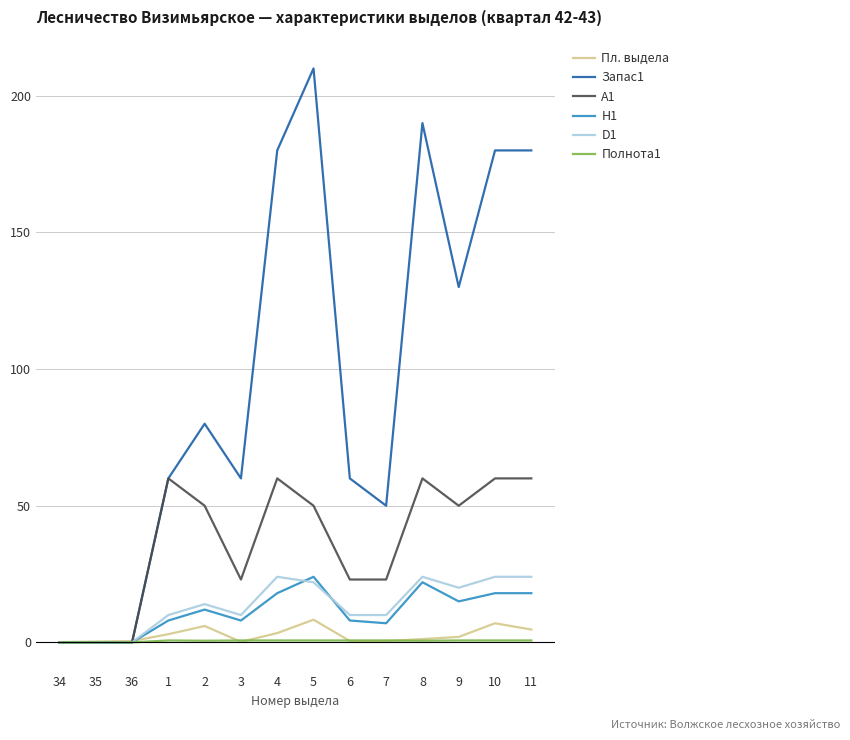

How many series are shown in this chart?

6